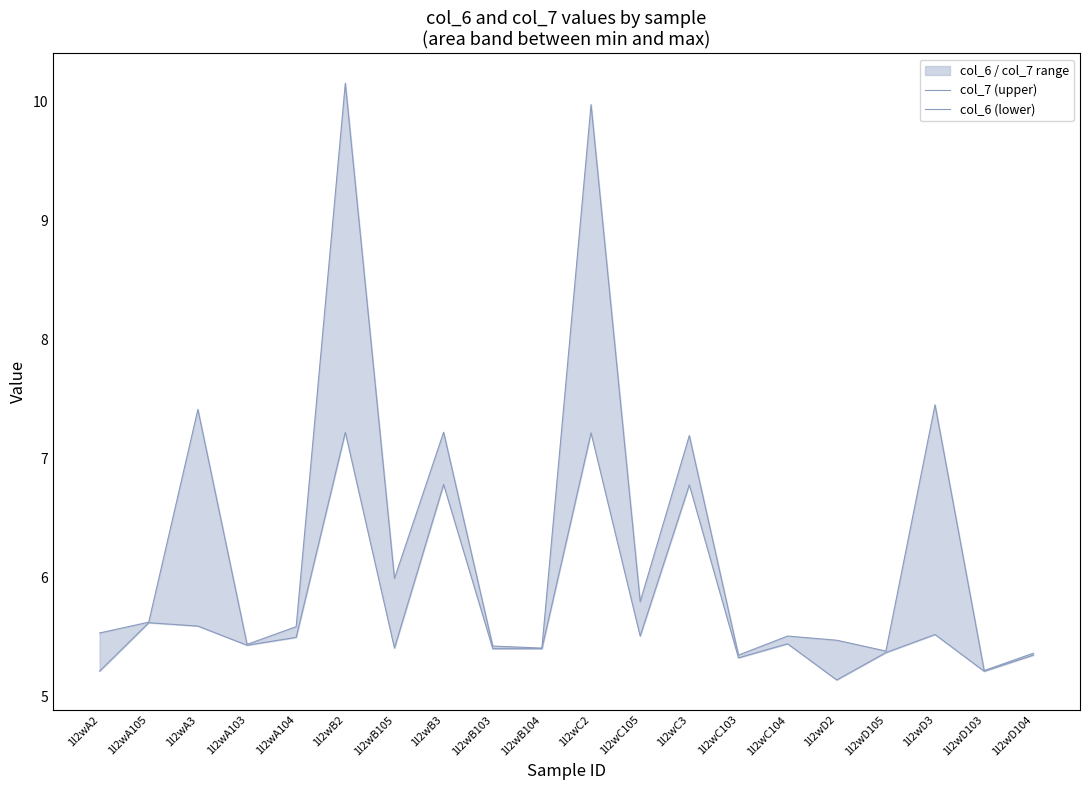

True or false: col_7 (upper) has more than 2 points higher than both neighbors.

True